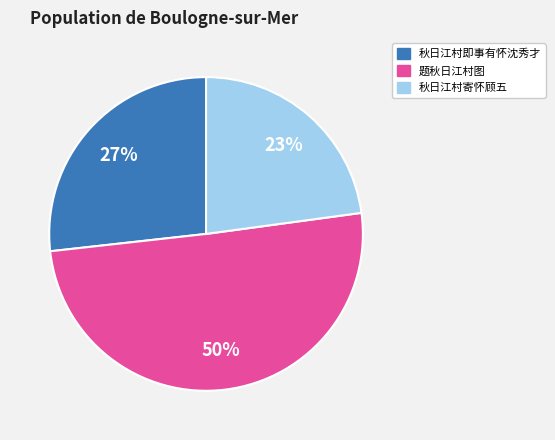

What is the smallest slice in the pie chart?

秋日江村寄怀顾五